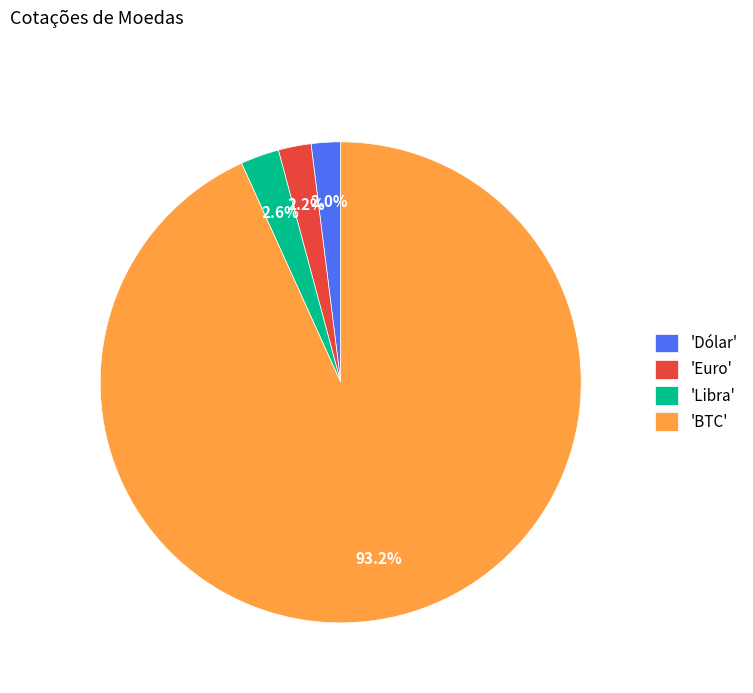

Combined, do 'Euro' and 'BTC' account for over 50%?

Yes